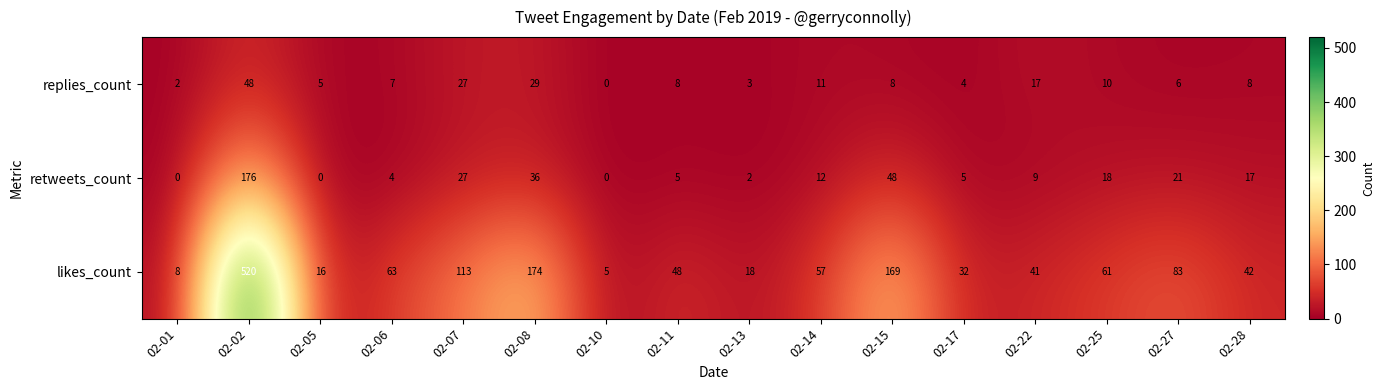

What is the average value of the replies_count series?

12